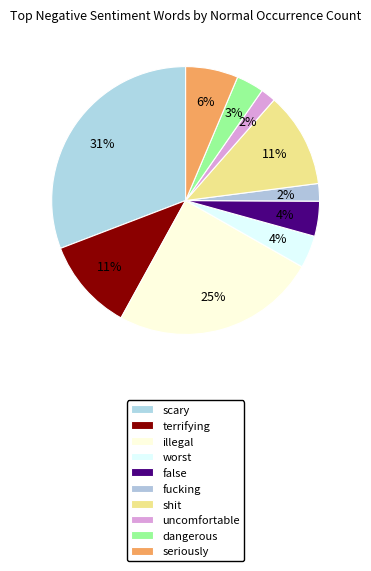

Rank the categories by value from highest to lowest.

scary, illegal, shit, terrifying, seriously, false, worst, dangerous, fucking, uncomfortable